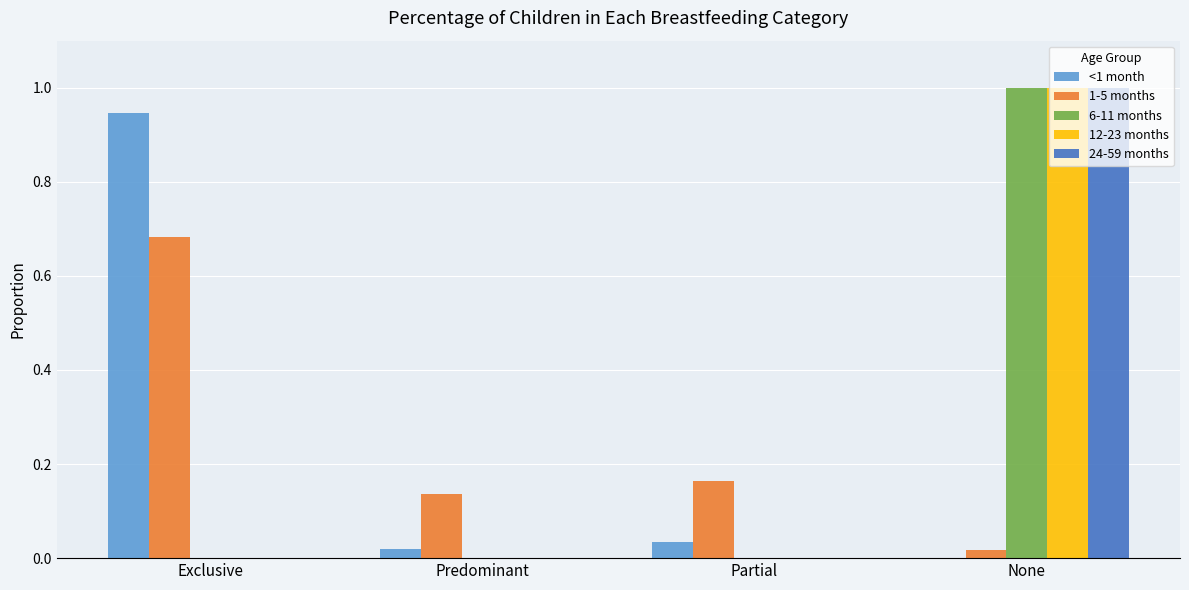

Count the 12-23 months values in the range 0 to 1.

4